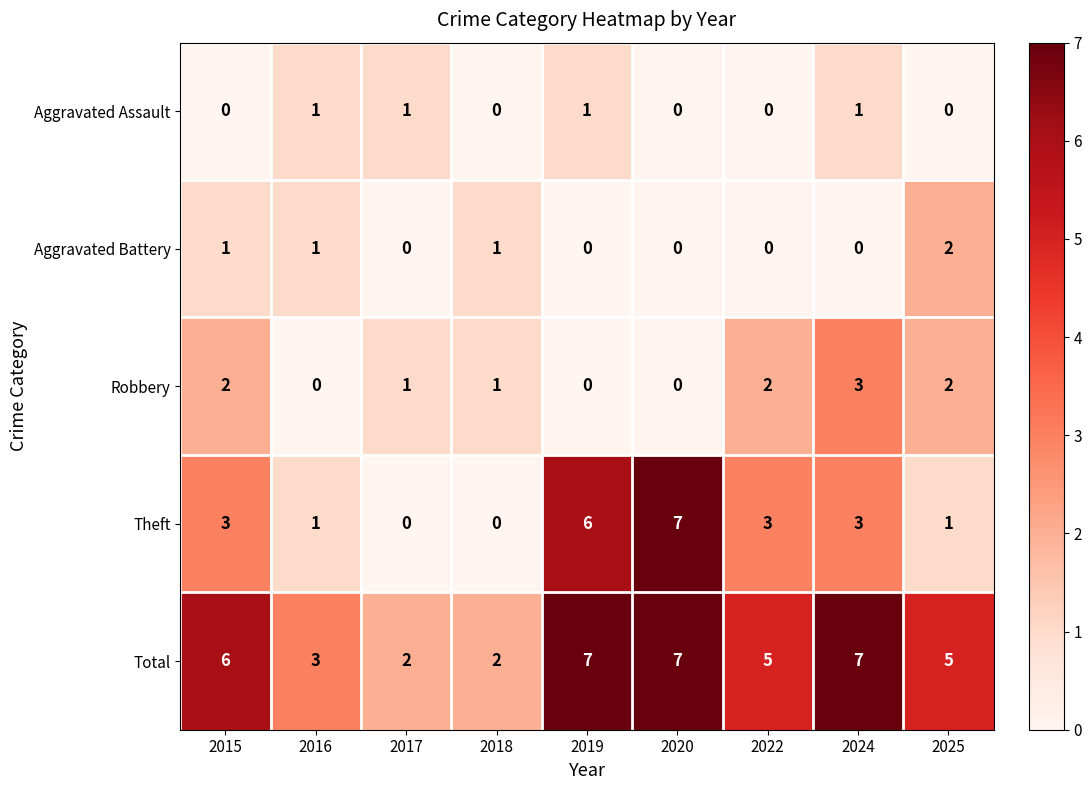

The Theft series shows 0 at 2018. True or false?

True